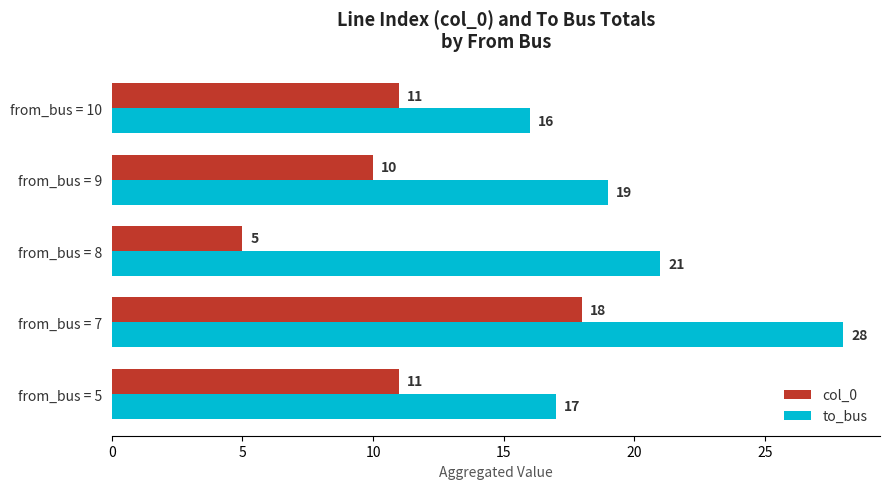

List the series in order of their peak value, highest first.

to_bus, col_0